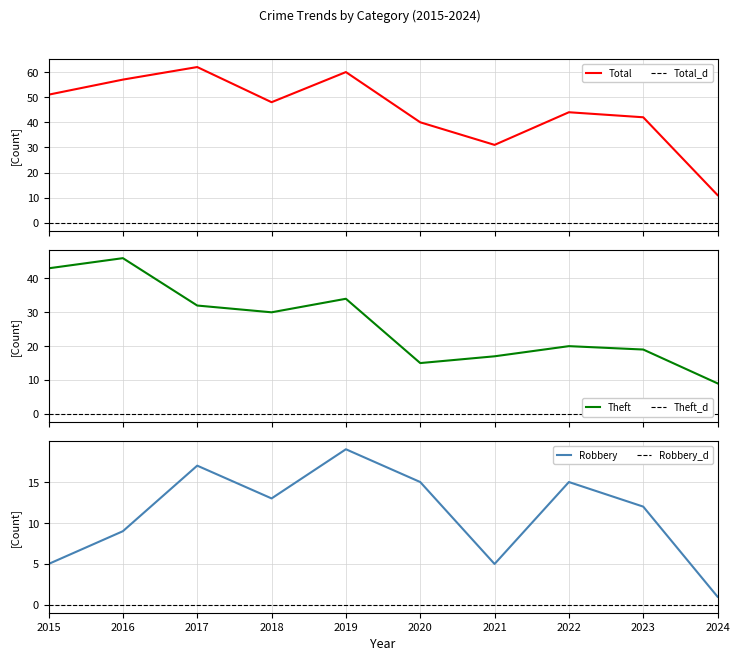

How many categories are shown in the chart?

10